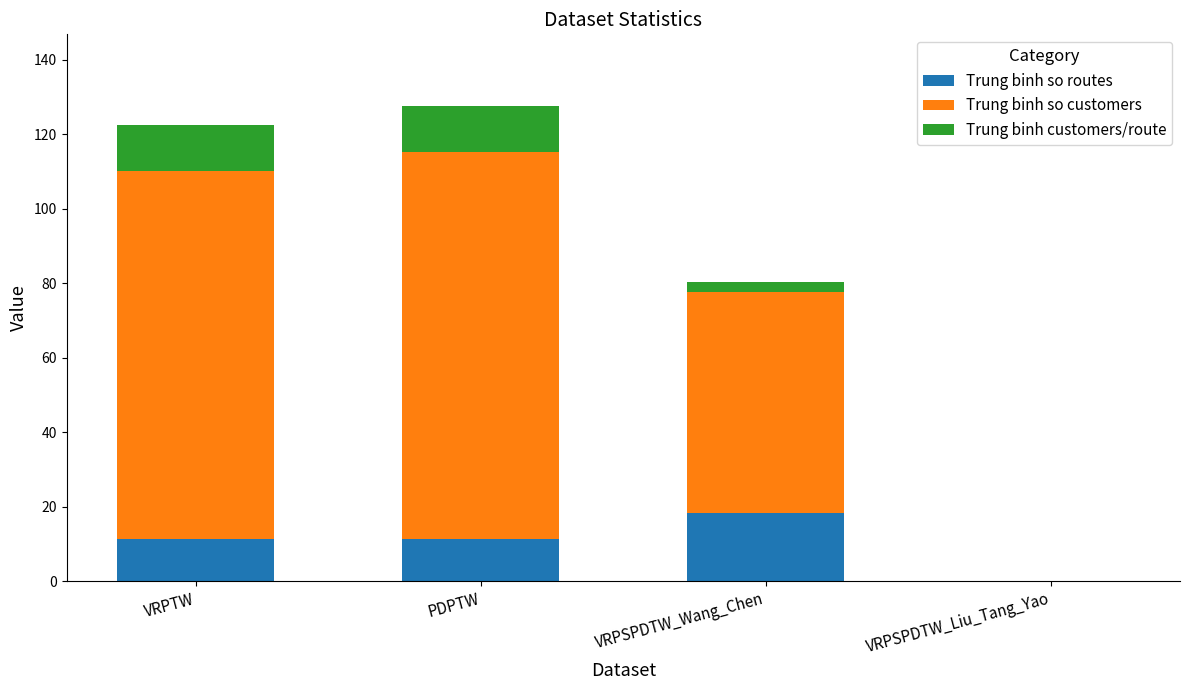

What is the sum of all Trung binh so routes values?

41.3